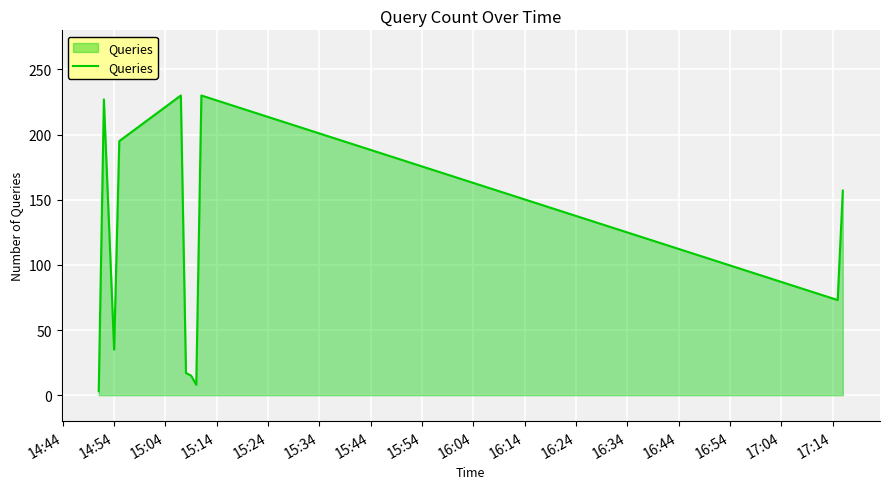

What is the difference between the maximum and minimum values?

227